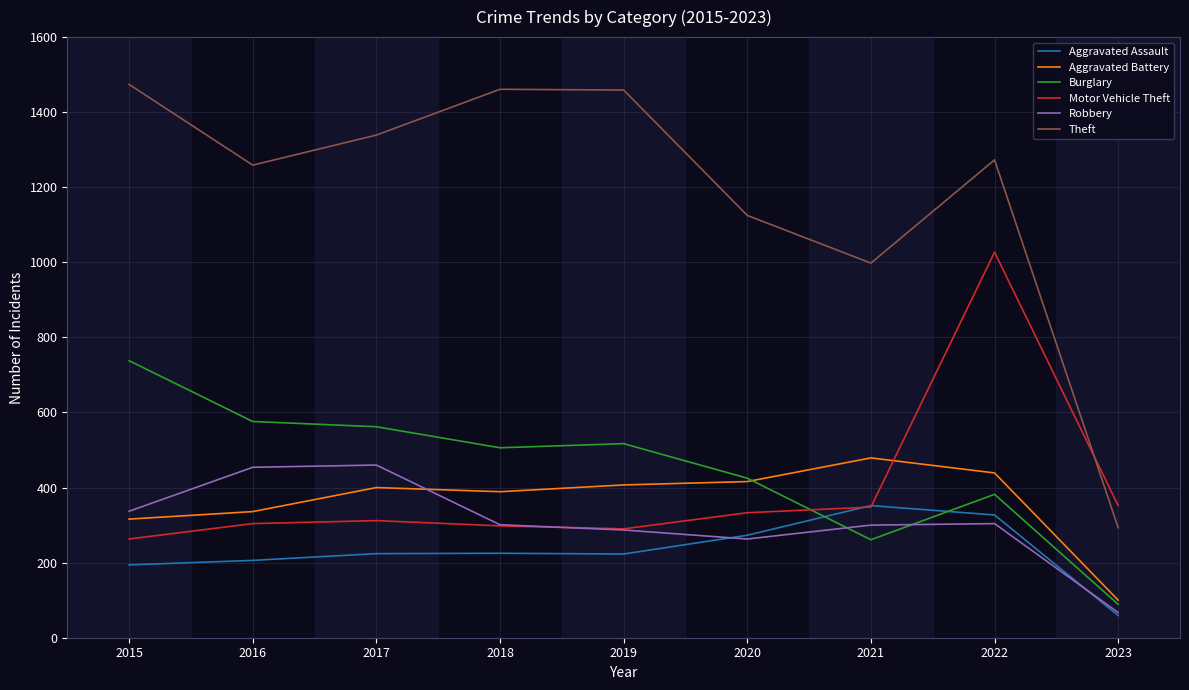

Is the value of Aggravated Assault at 2021 greater than the value of Motor Vehicle Theft at 2018?

Yes